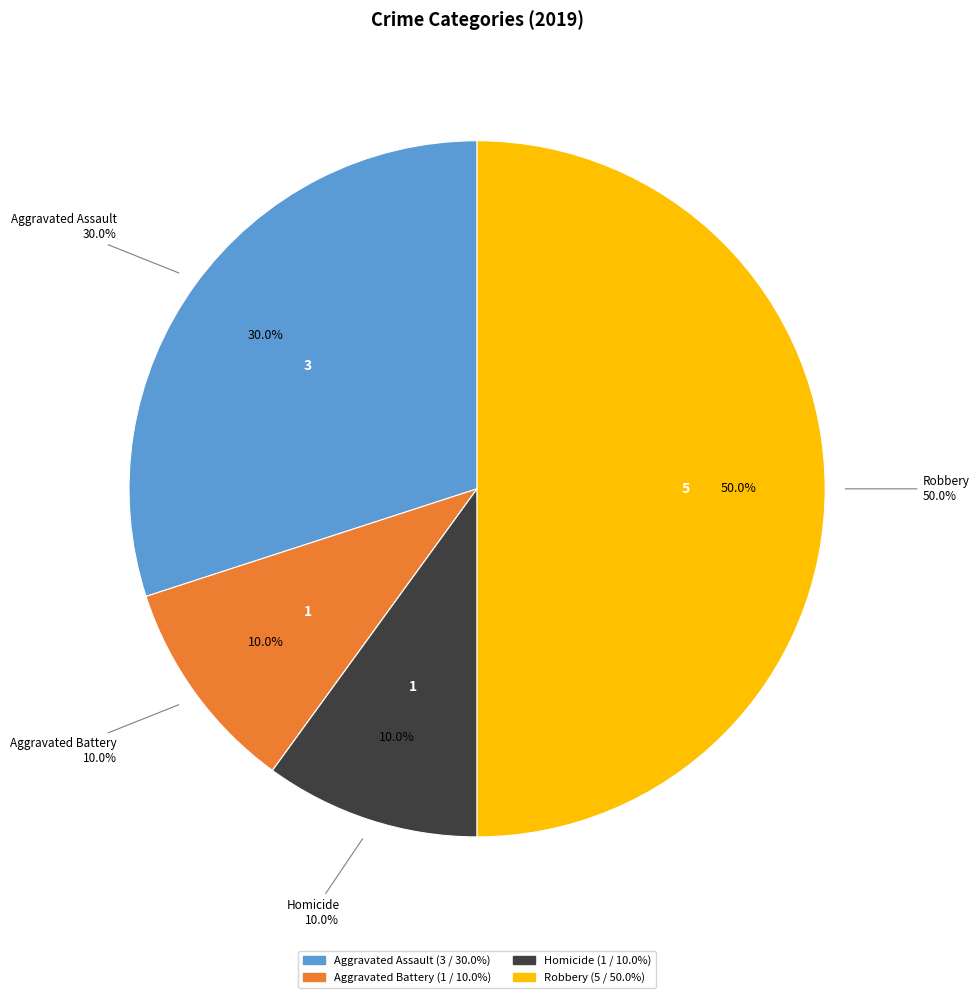

Does Aggravated Assault represent more than half of the total?

No